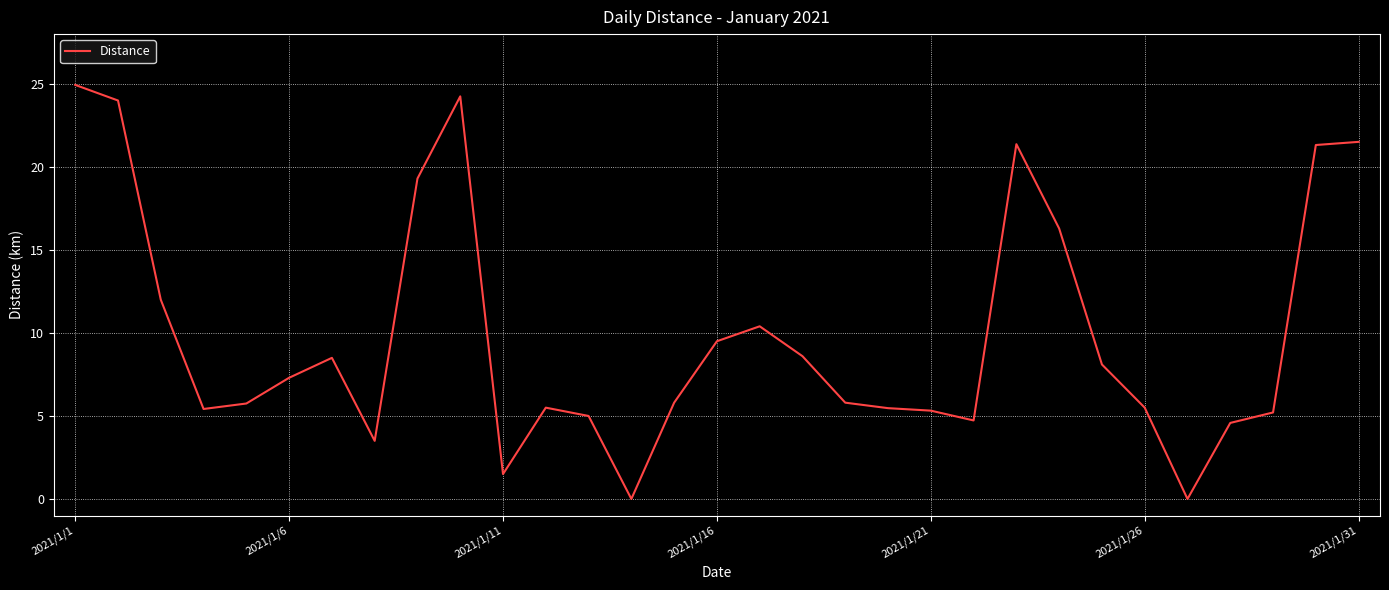

What is the difference between the maximum and minimum values?

24.9